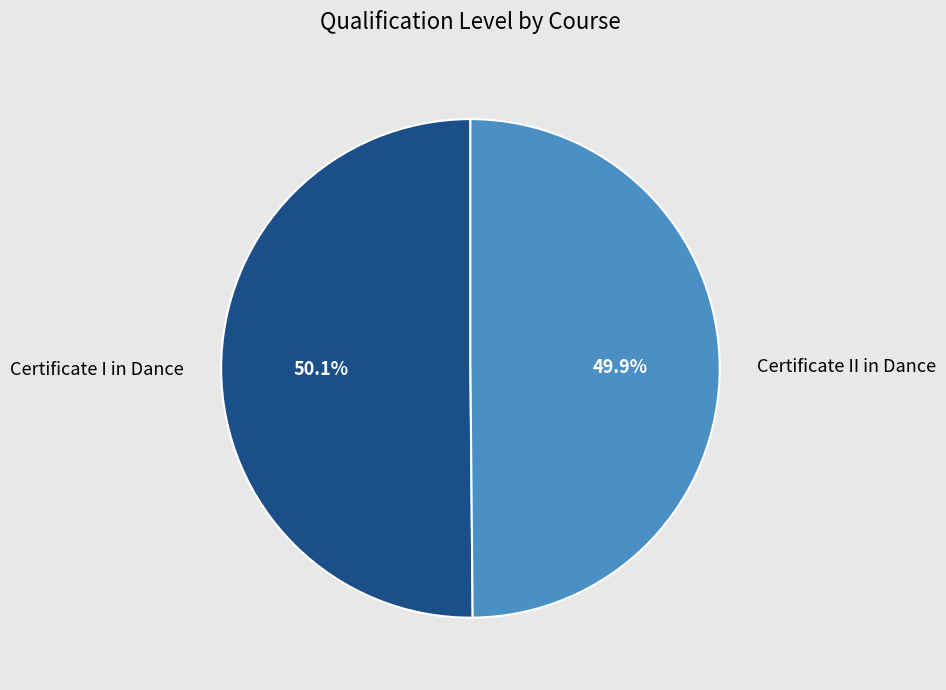

Is there any slice that represents more than half of the pie?

Yes